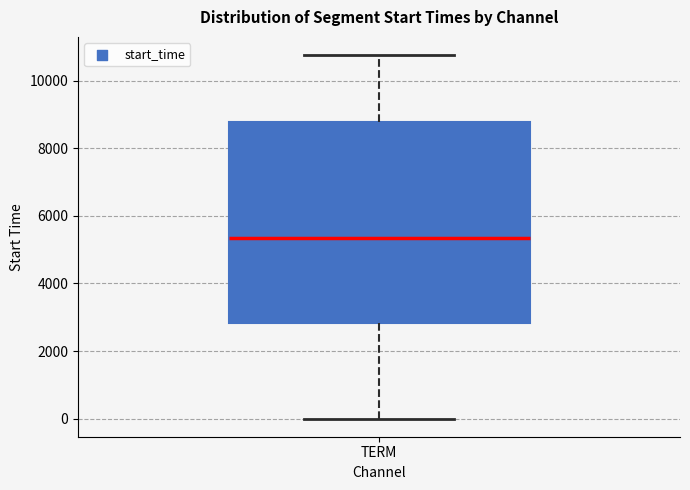

Read this box plot against the y-axis: the position of the median line, the range covered by the box, and the ends of both whiskers. The values are not printed on the chart, so give them approximately, as read against the axis.

median 5400, box 2800 to 8800, whiskers 0 to 10800